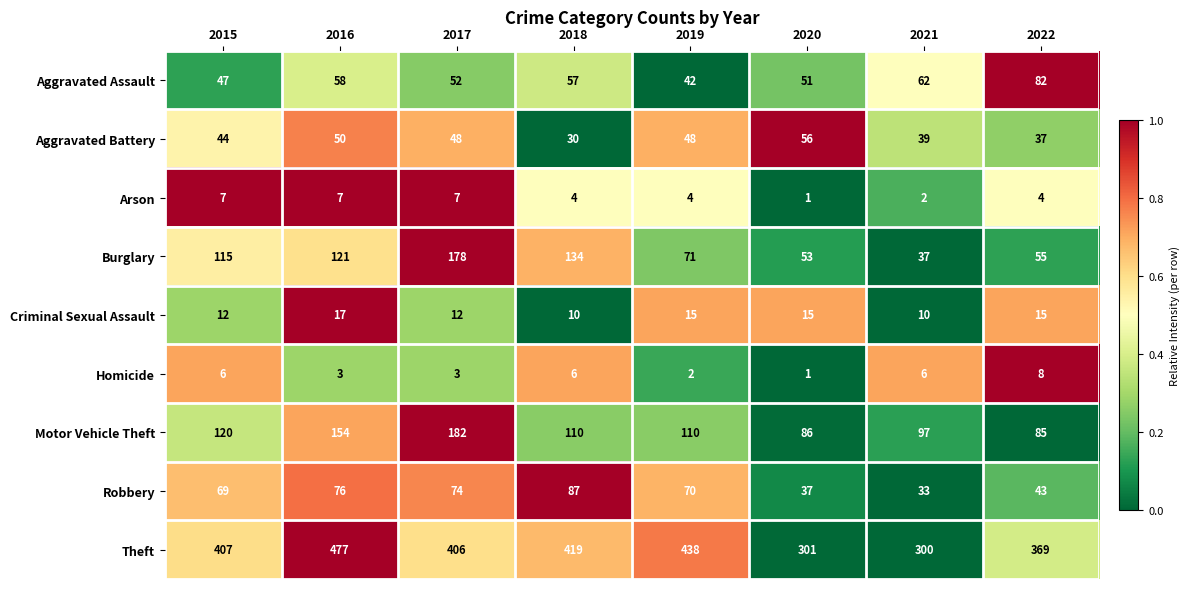

At which label does Robbery first exceed 70?

2016